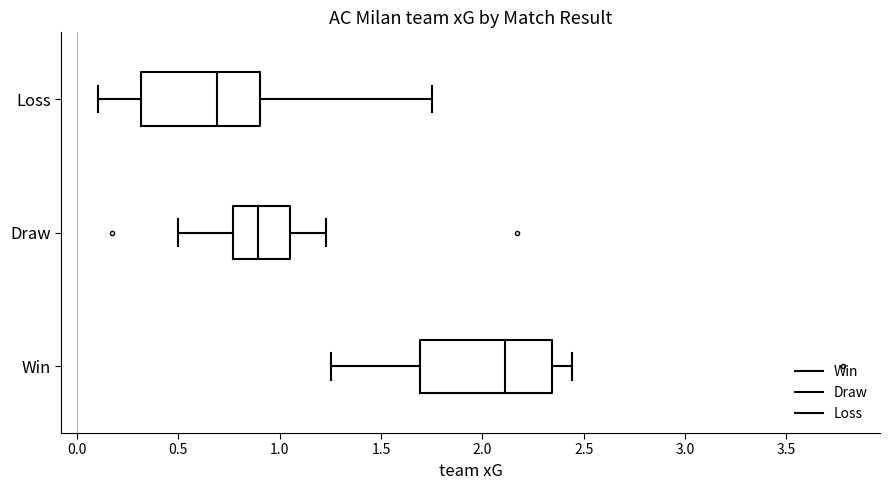

Which box is the widest, from its left edge to its right edge?

Win